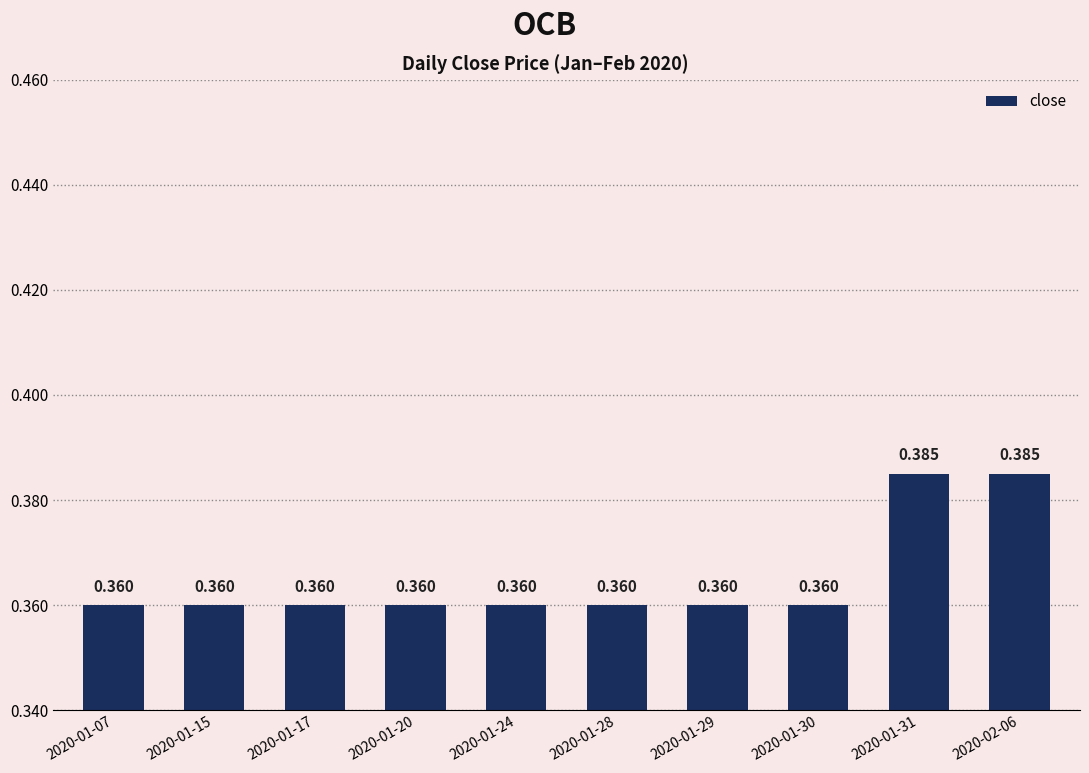

Rank the categories by value from lowest to highest.

2020-01-07, 2020-01-15, 2020-01-17, 2020-01-20, 2020-01-24, 2020-01-28, 2020-01-29, 2020-01-30, 2020-01-31, 2020-02-06